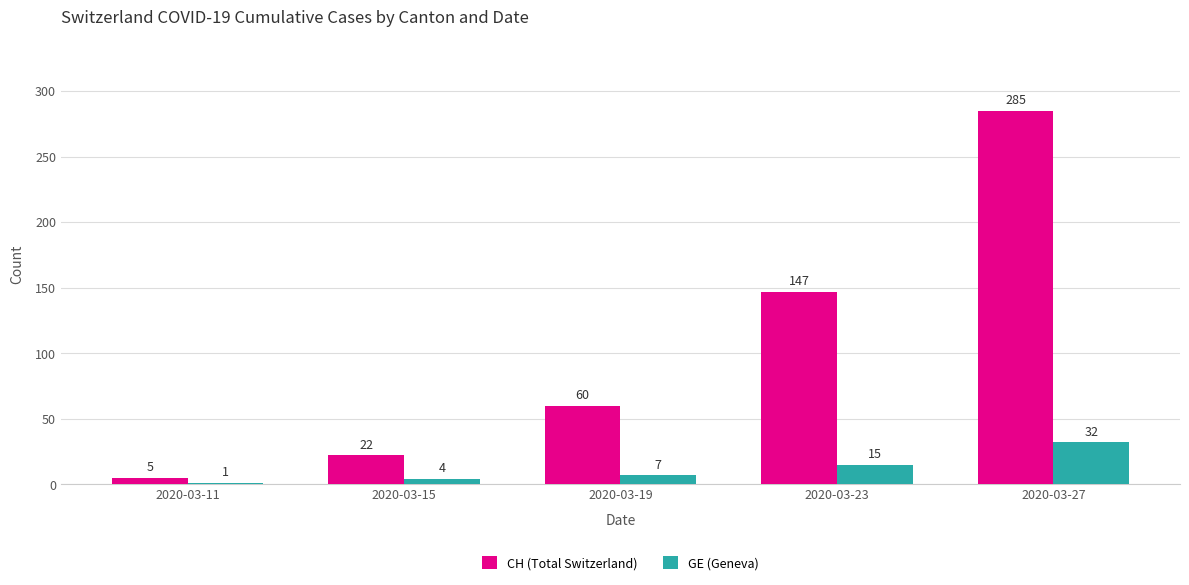

How many series are shown in this chart?

2